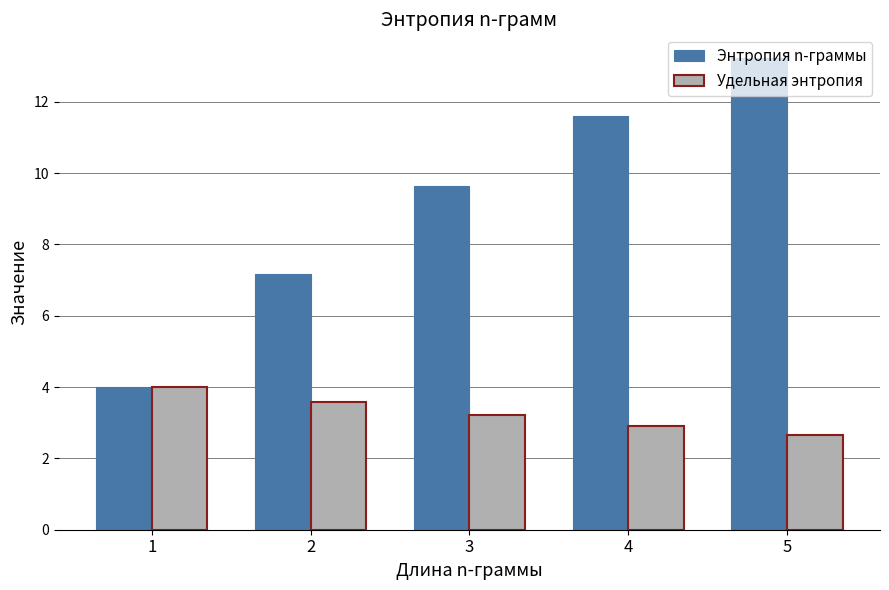

What is the value of the Энтропия n-граммы bar at the 5th from the left?

13.2